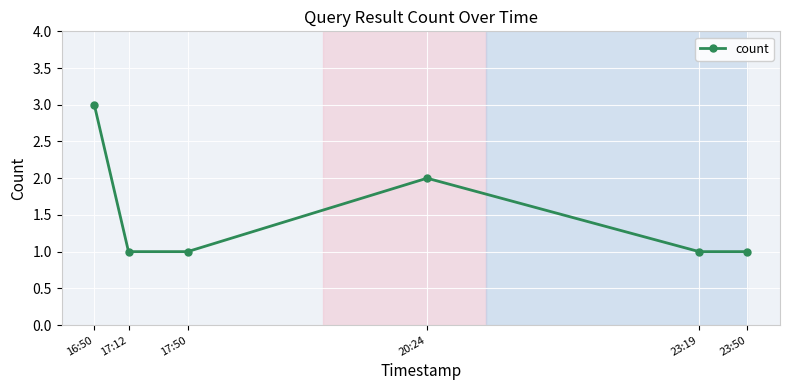

What is the change in value from 17:12 to 20:24?

+1